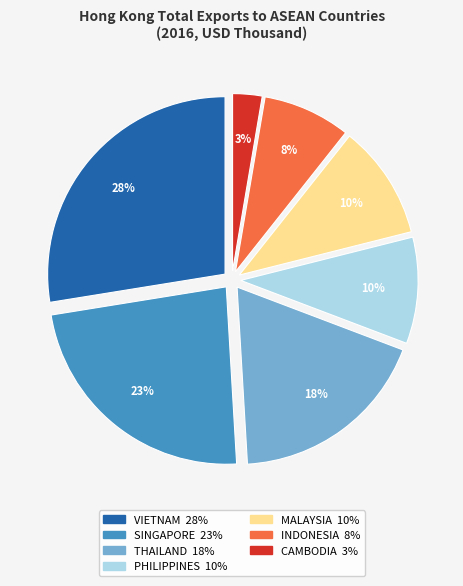

True or false: VIETNAM accounts for 28% of the total.

True